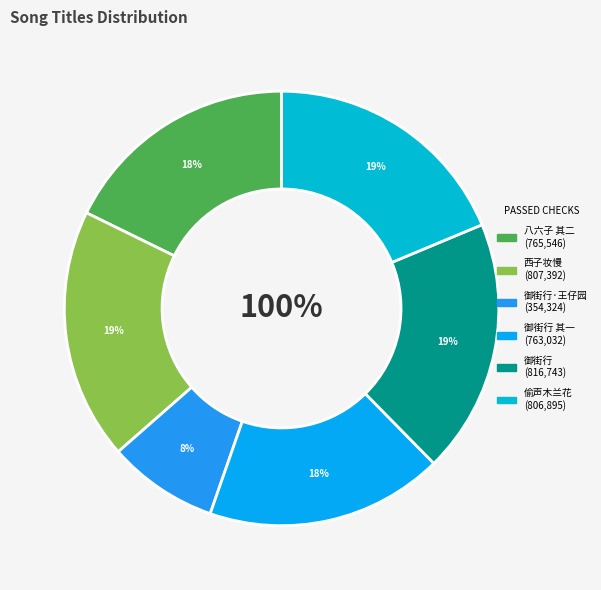

What percentage is the 西子妆慢  四月朔日同吴天篆过通真观王鍊师道院看牡丹即用天篆昨岁雨中看花韵 slice, to the nearest percent?

19%